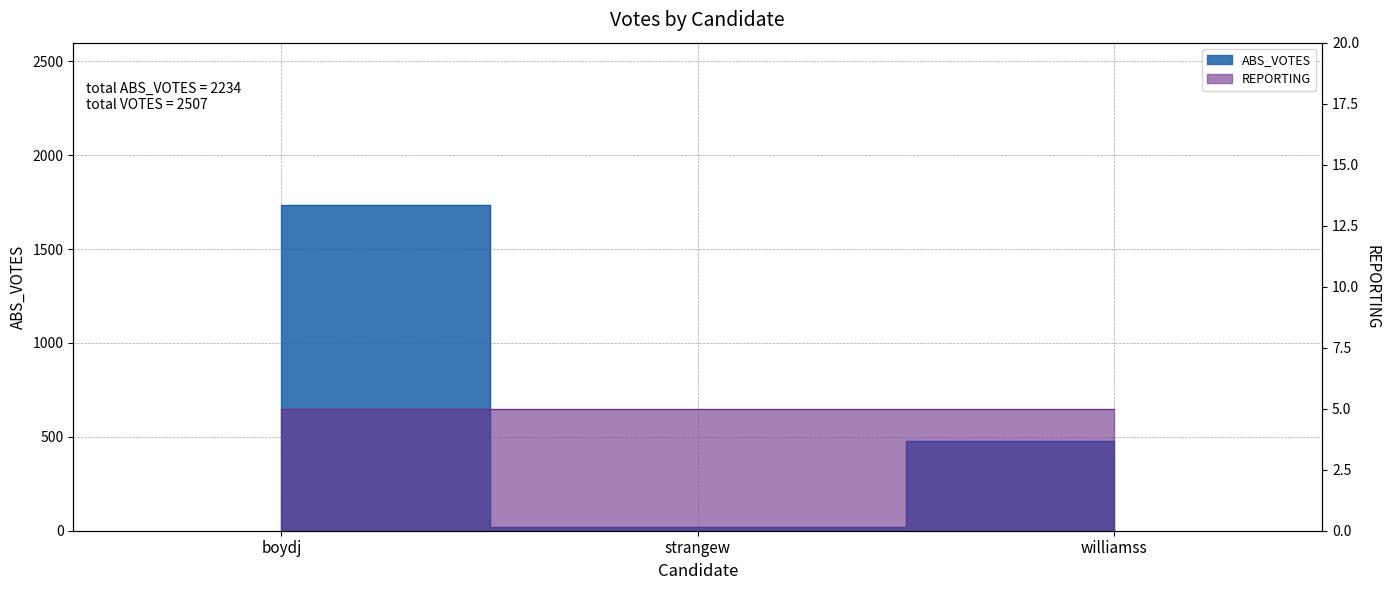

At which category does the chart reach its peak across all series?

boydj